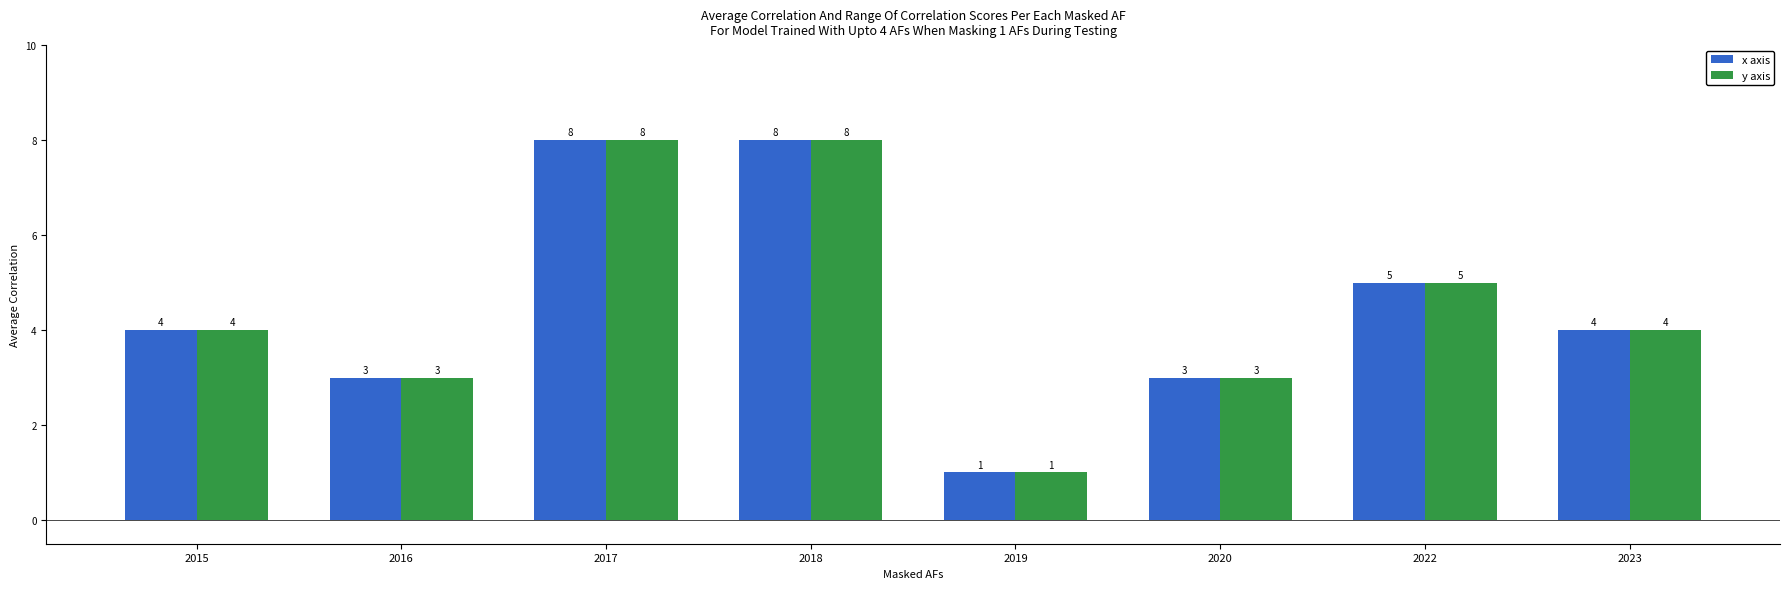

How many bars are there in total?

16